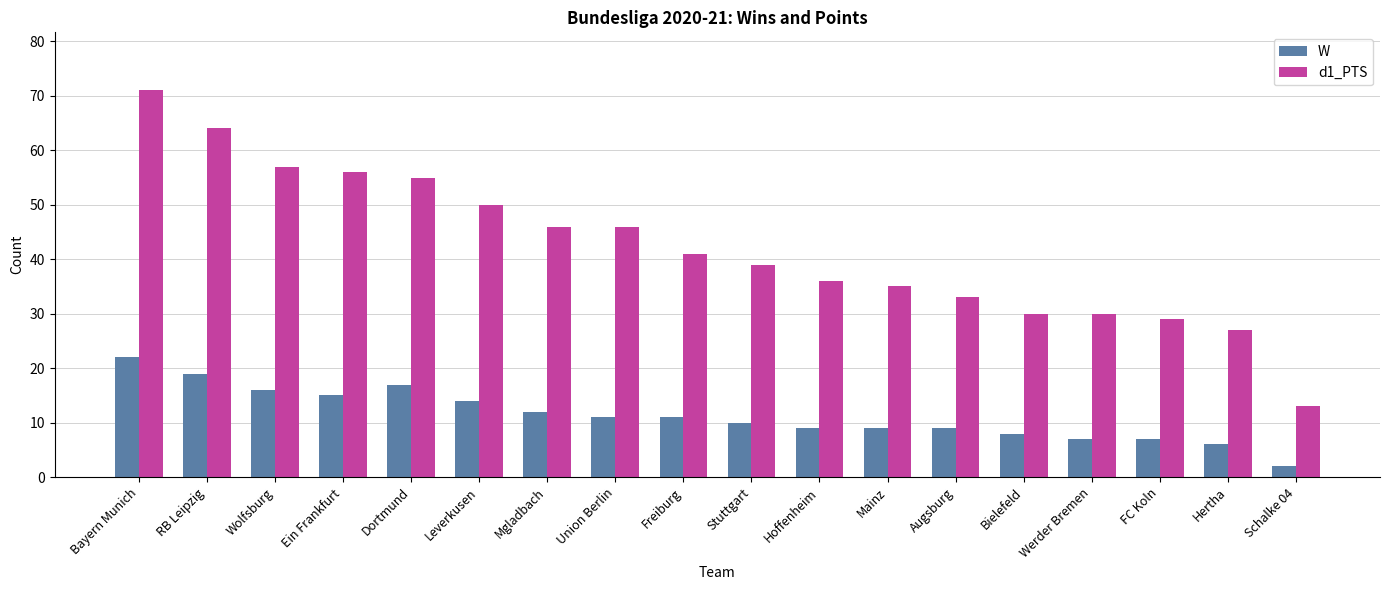

List the series in order of their peak value, highest first.

d1_PTS, W